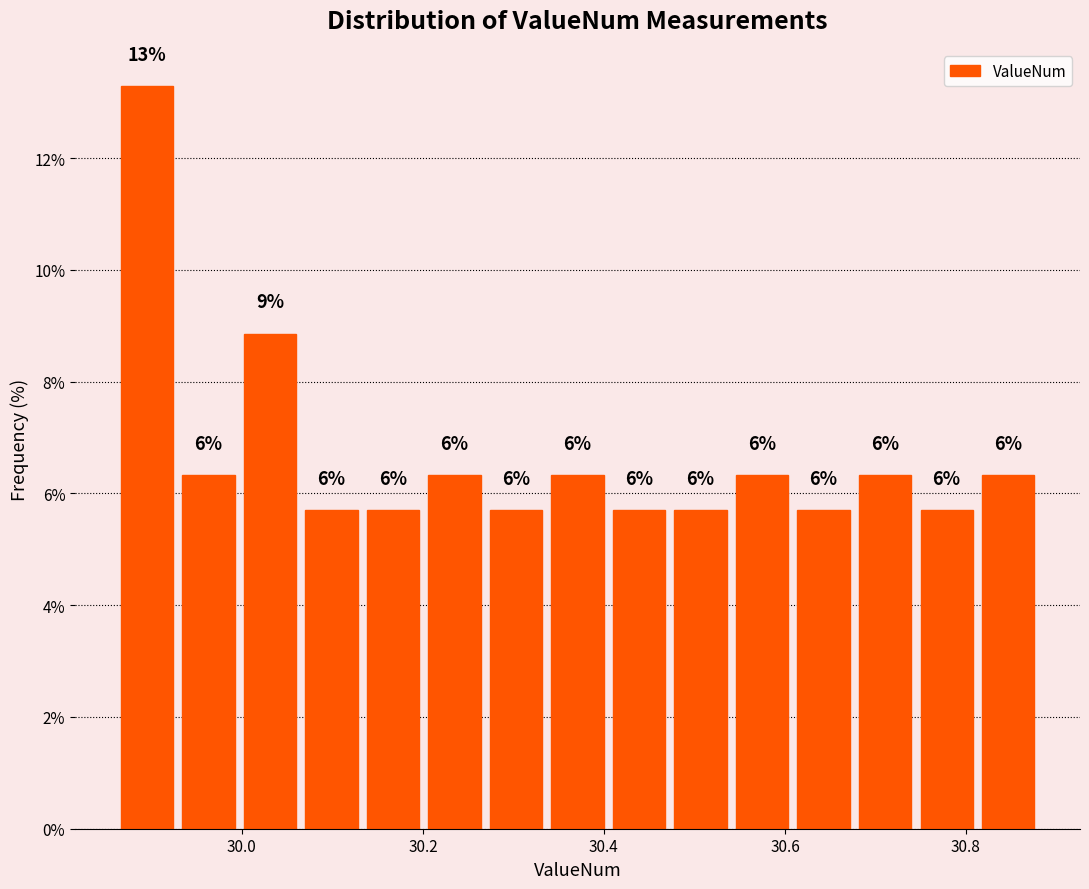

Around what value on the x-axis is the tallest bar? Give the approximate position of its centre, as read against the axis.

29.90